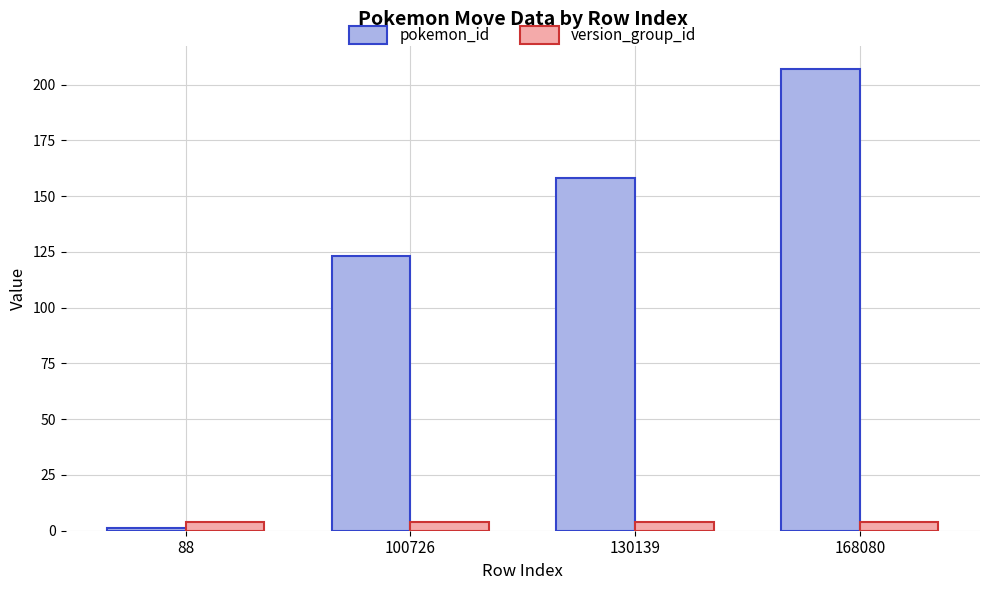

What is the difference between the pokemon_id values at 168080 and 130139?

49